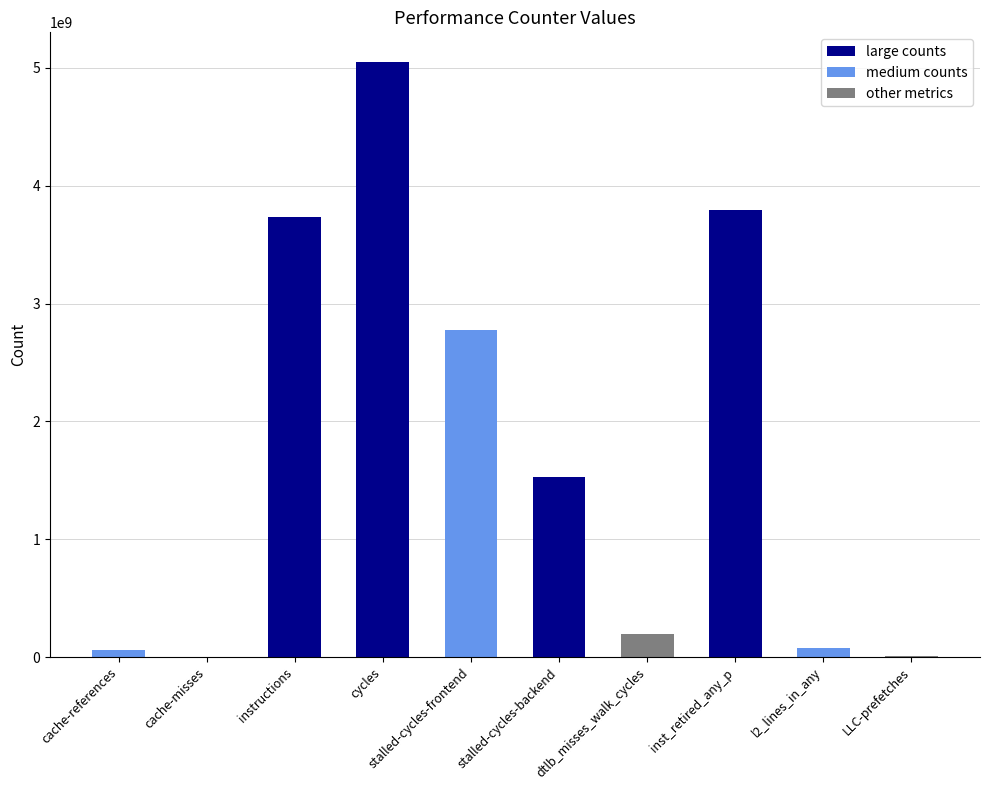

True or false: the data shows 5049488843 at cycles.

True